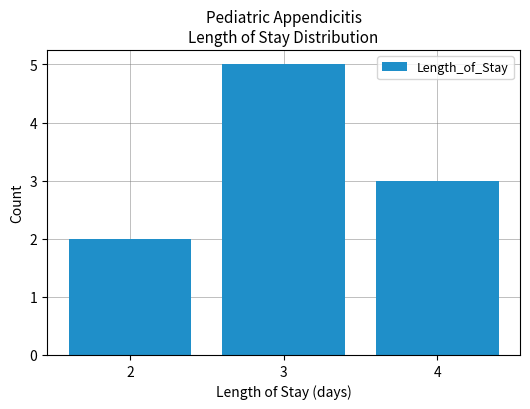

Count the number of categories in the chart.

3